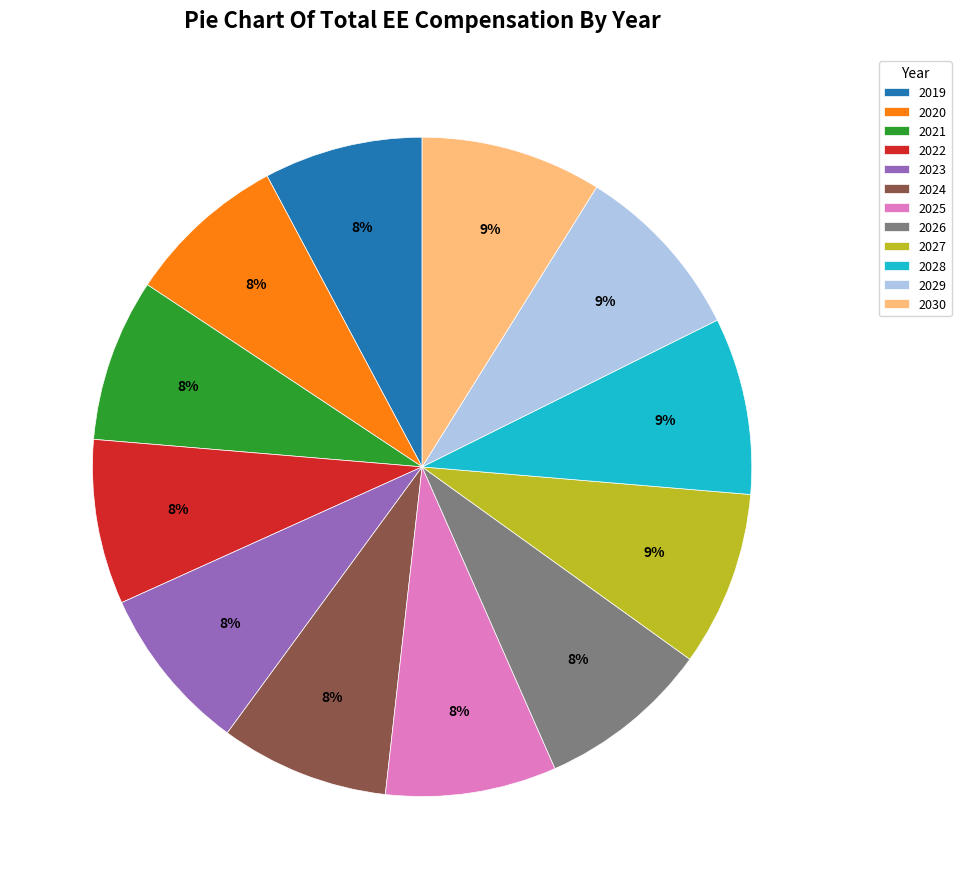

What is the ratio of the value at 2020 to the value at 2027?

0.9